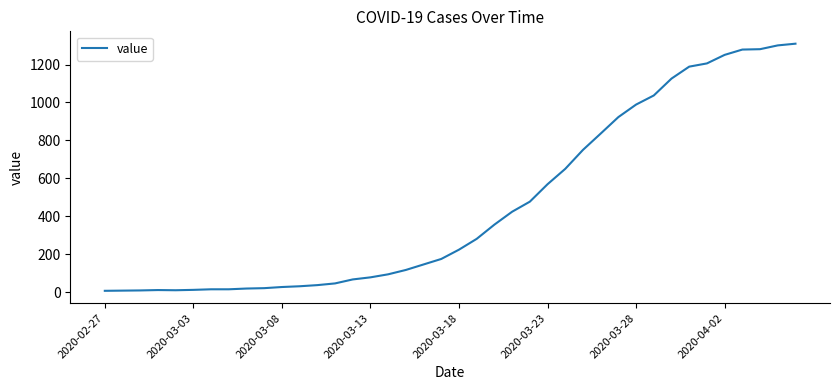

What is the greatest value displayed?

1310